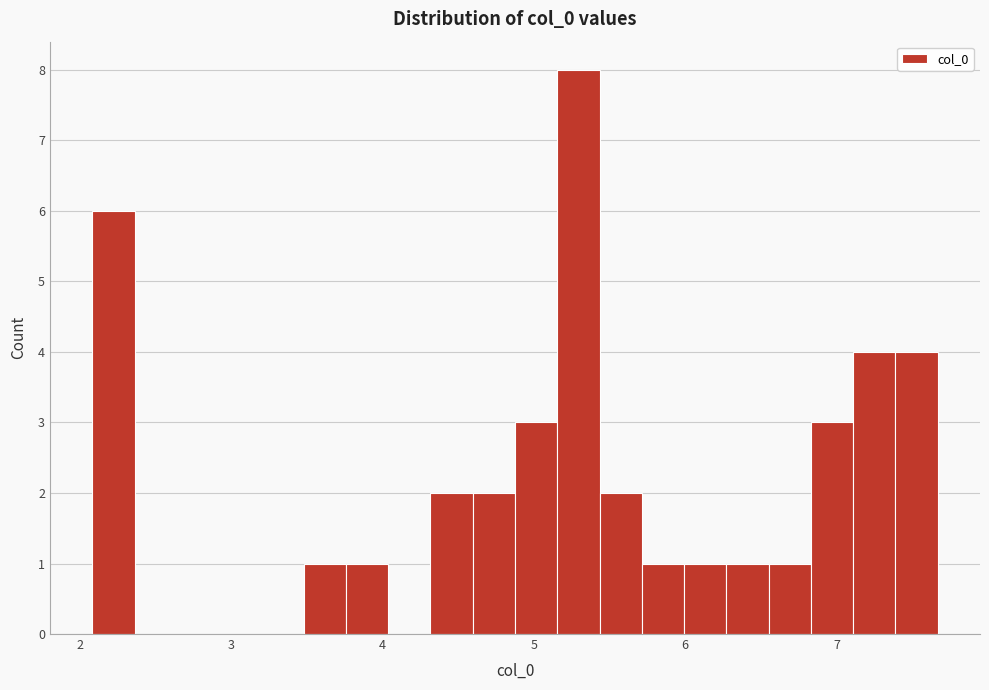

Read against the x-axis, roughly where is the centre of the tallest bar?

5.3